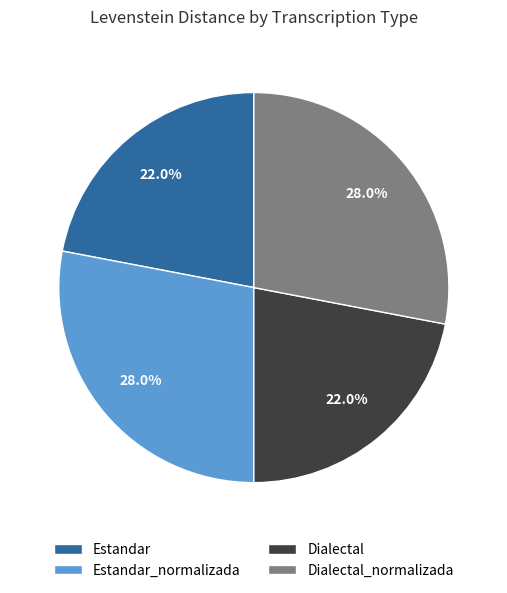

The Estandar slice represents 22% of the pie. True or false?

True